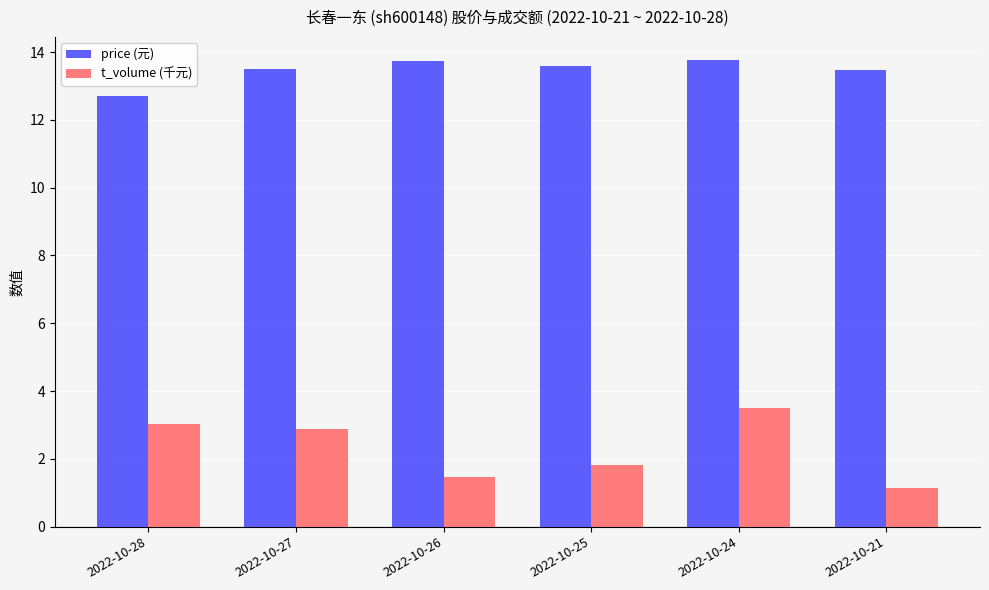

What is the value of the t_volume (千元) bar at the 1st from the left?

3.0